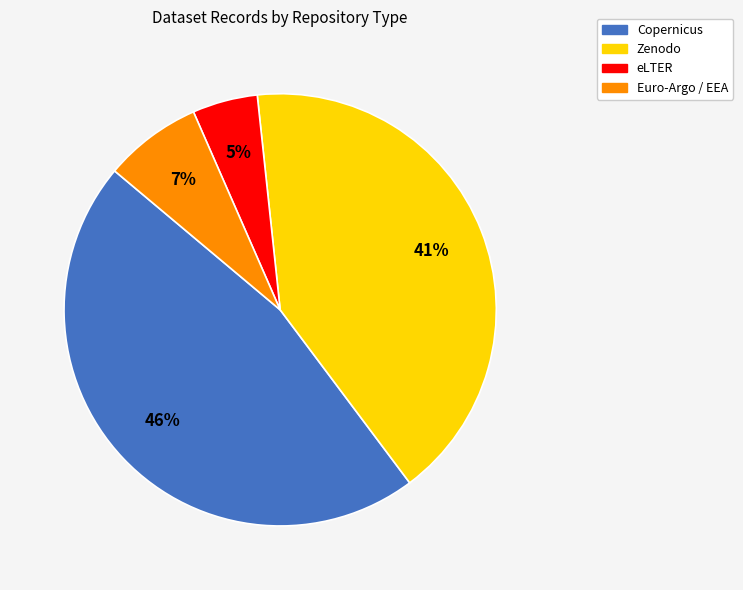

To the nearest percent, what is the difference between the largest and smallest slice percentages?

41%